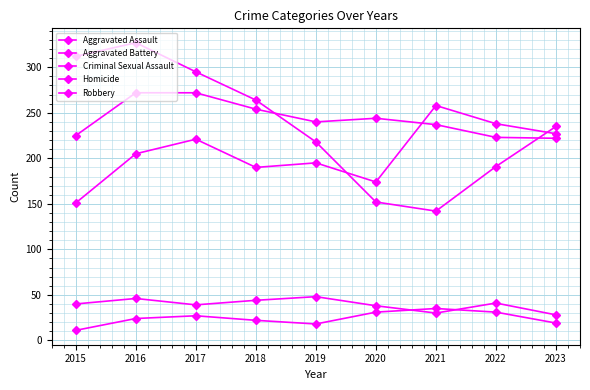

The value of Aggravated Battery at 2018 is 254. True or false?

True